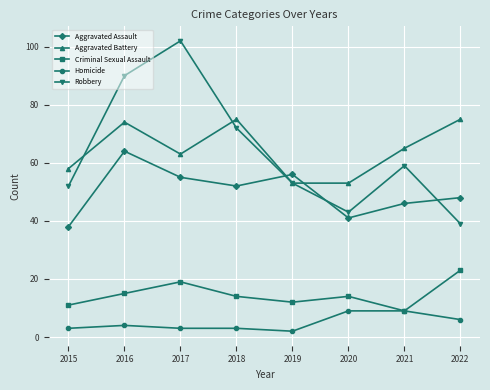

The value of Criminal Sexual Assault at 2018 is 10. True or false?

False